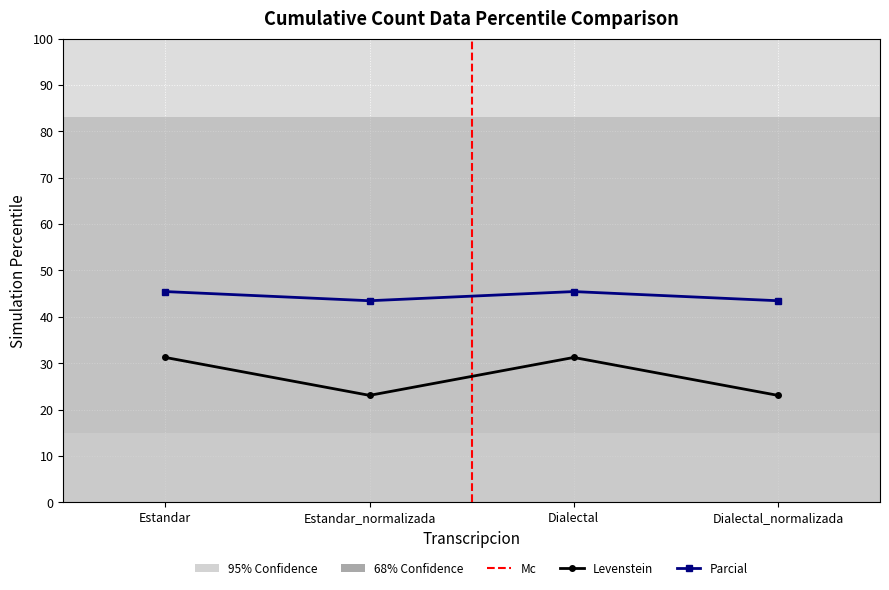

The value of Parcial at Dialectal is 81.3. True or false?

False